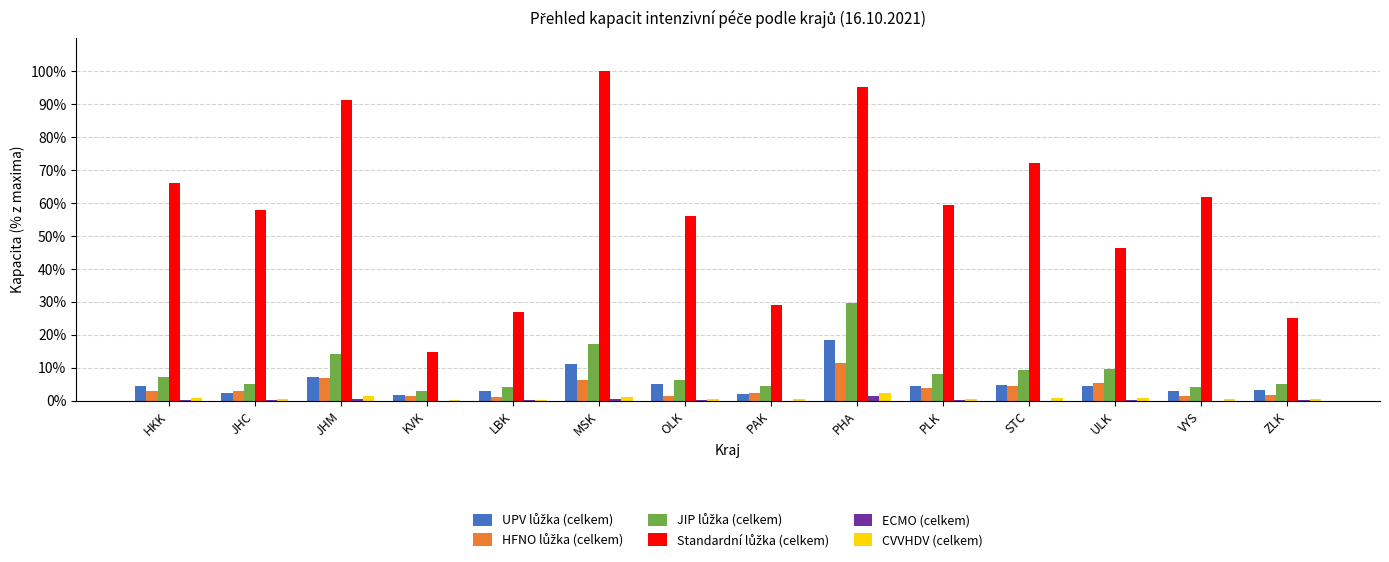

Which label corresponds to the largest value in the chart?

MSK